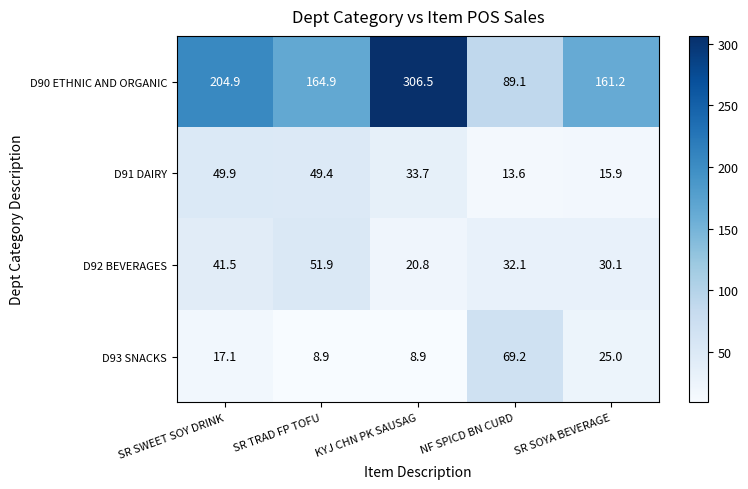

Reading left to right, transcribe all the data shown in this chart.

D90 ETHNIC AND ORGANIC: 204.9	164.9	306.5	89.1	161.2
D91 DAIRY: 49.9	49.4	33.7	13.6	15.9
D92 BEVERAGES: 41.5	51.9	20.8	32.1	30.1
D93 SNACKS: 17.1	8.9	8.9	69.2	25.0